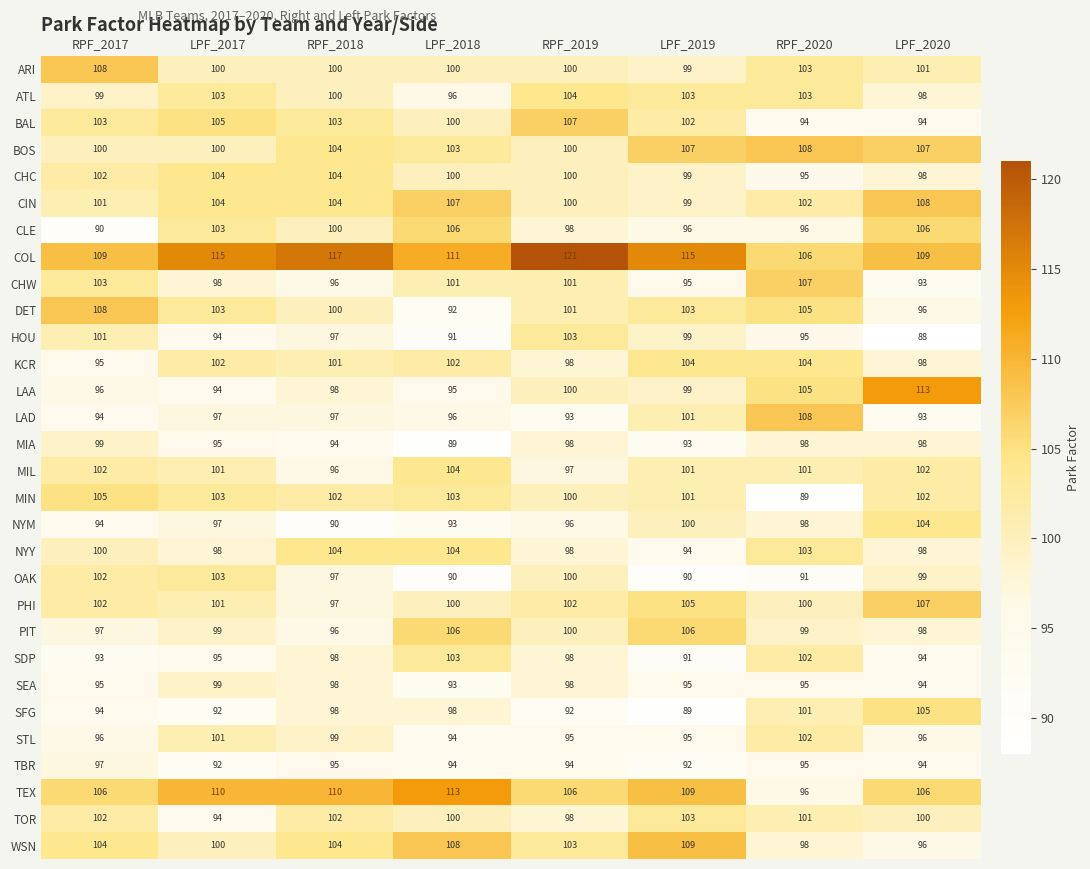

What is the highest value of the PIT series?

106